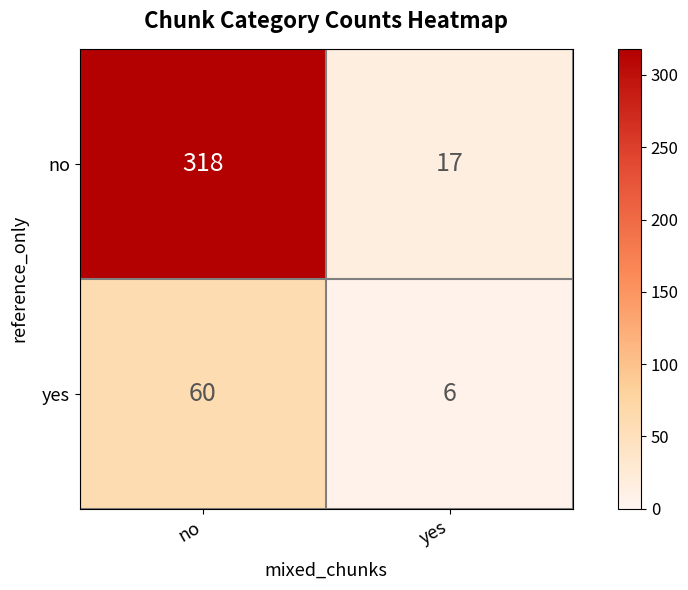

Read the yes value at no.

60